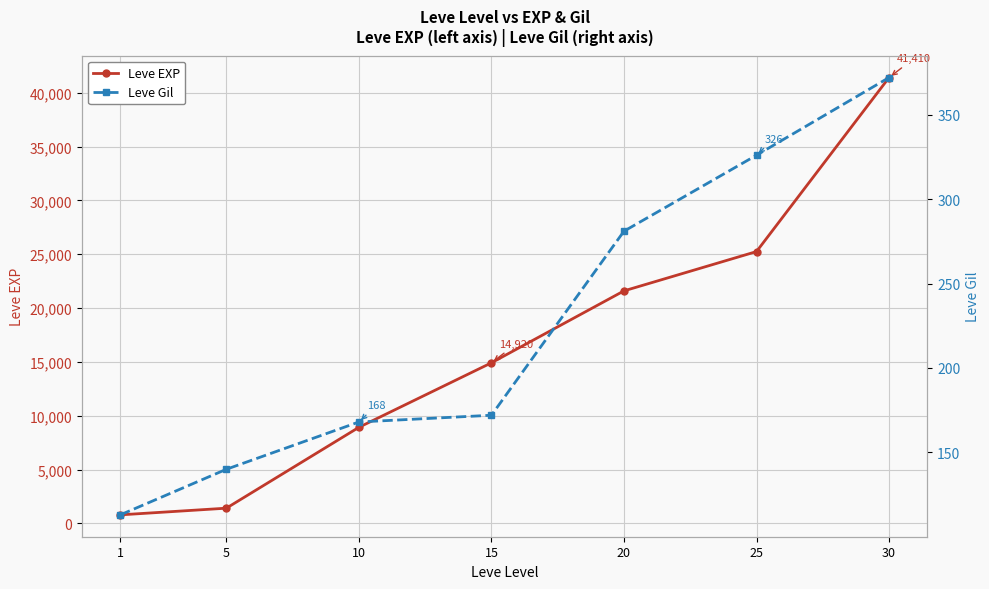

Which series has the widest spread of values?

Leve EXP